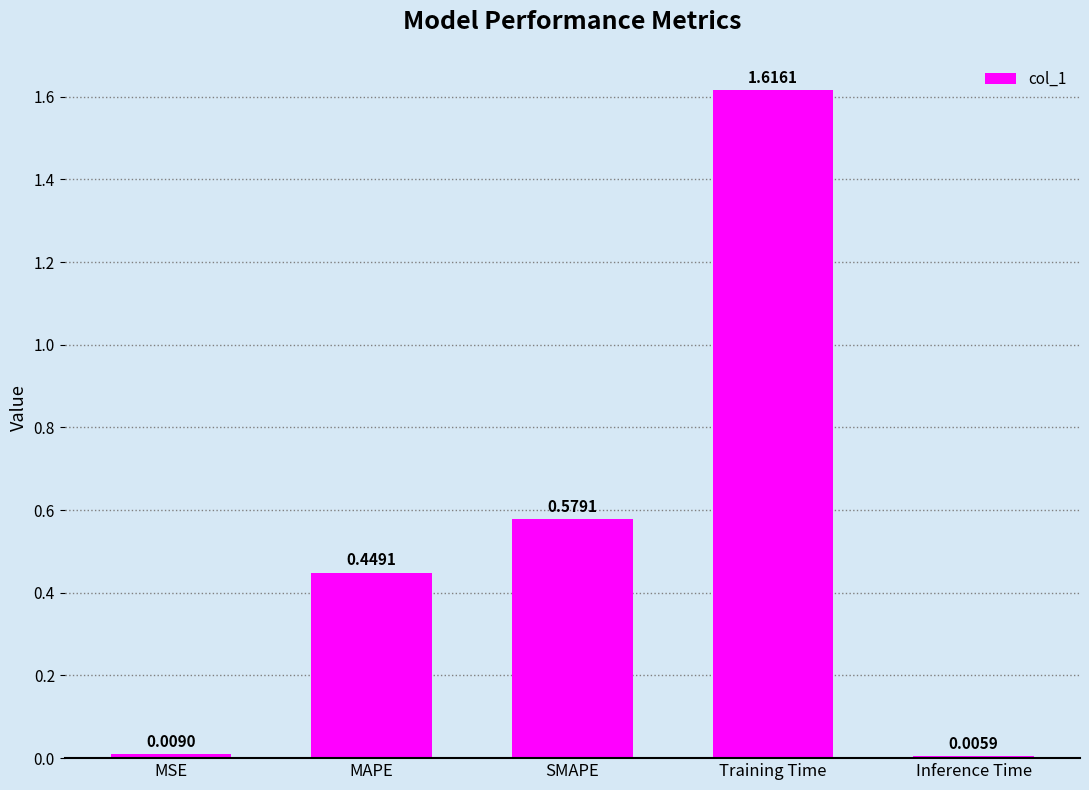

List the labels in order of value, smallest first.

Inference Time, MSE, MAPE, SMAPE, Training Time